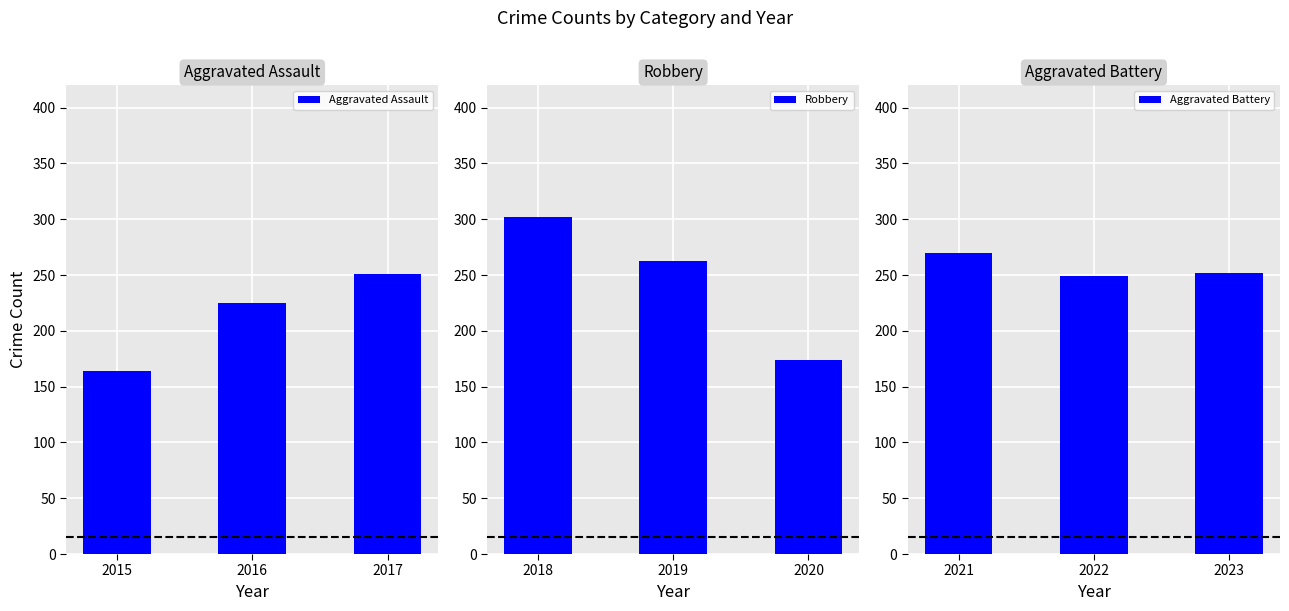

What value does the Aggravated Battery series have at 2023, to the nearest 10?

250